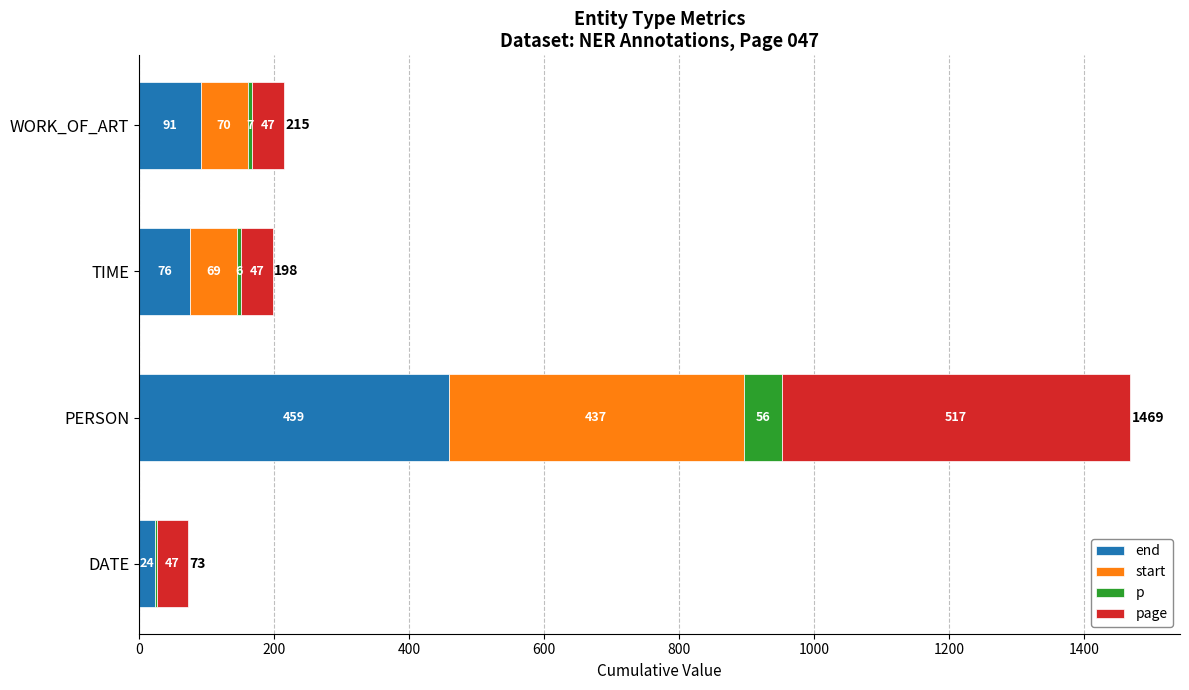

What is the highest value of the end series?

459